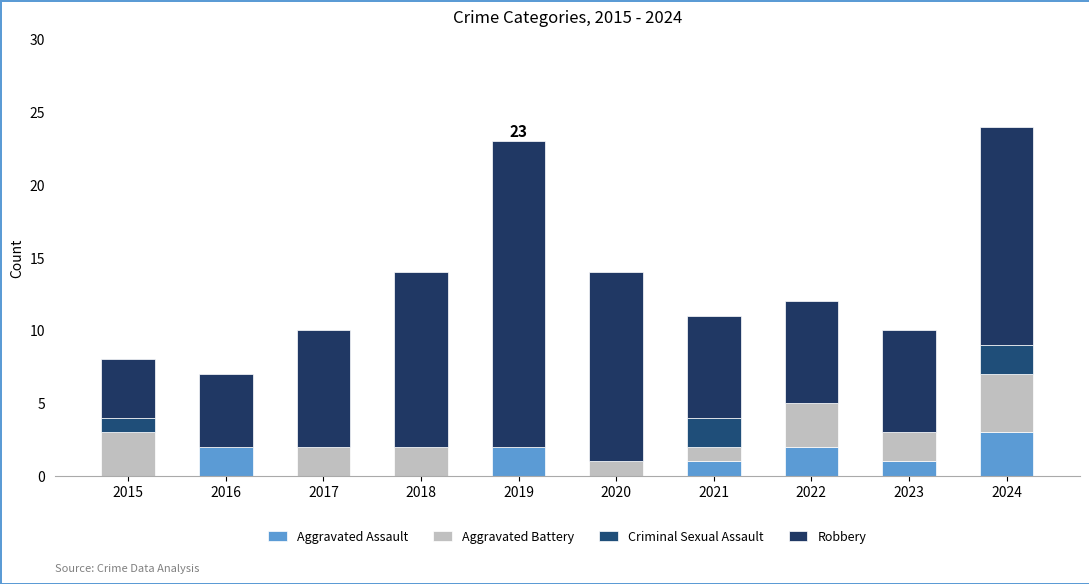

Does the chart contain stacked bars?

Yes